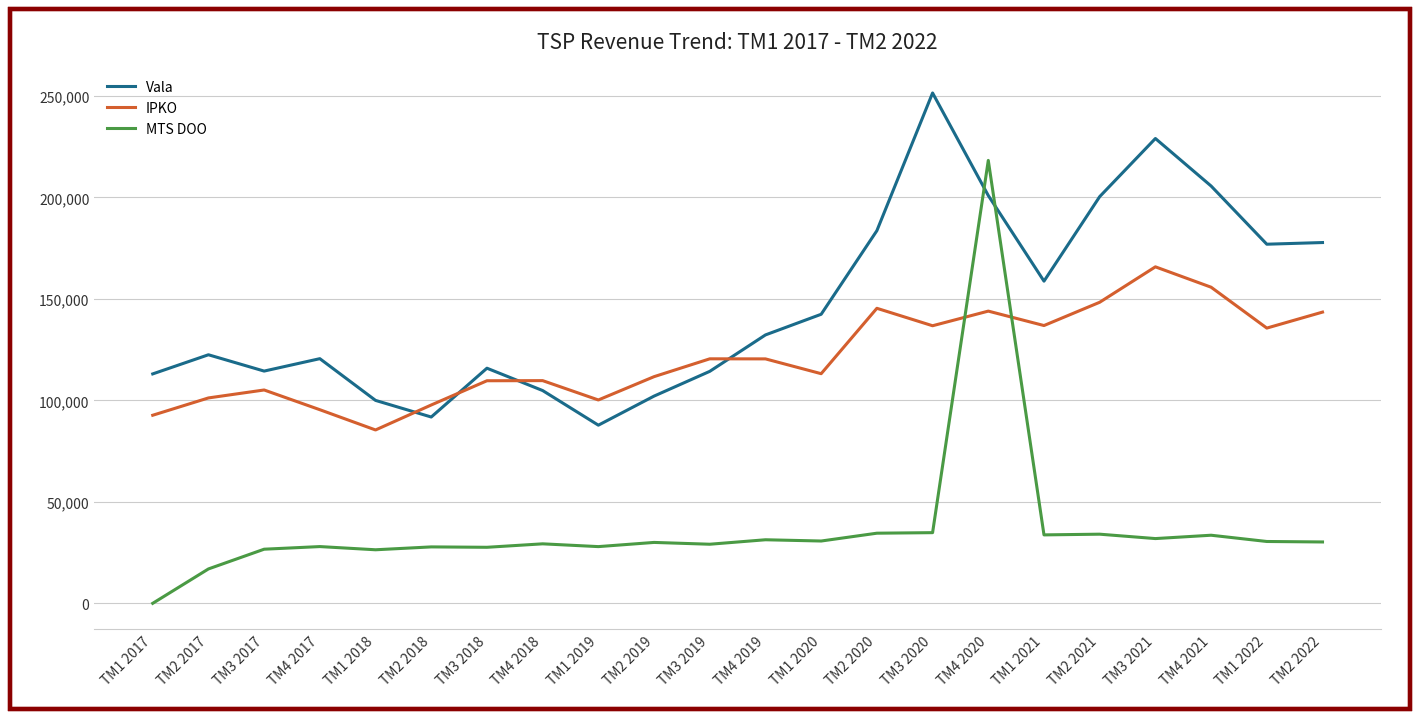

Is the value of MTS DOO at TM2 2022 greater than the value of IPKO at TM1 2020?

No